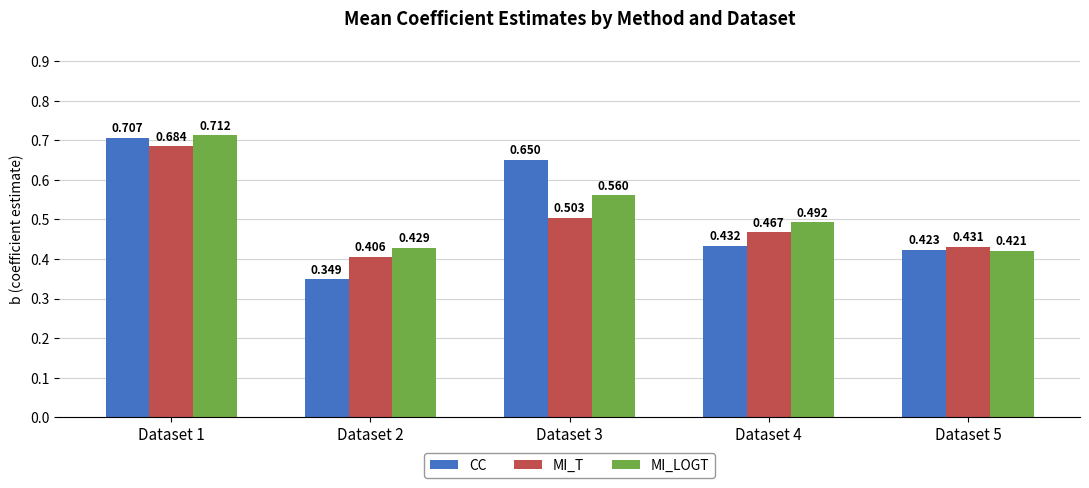

At which category does the chart reach its minimum across all series?

Dataset 2